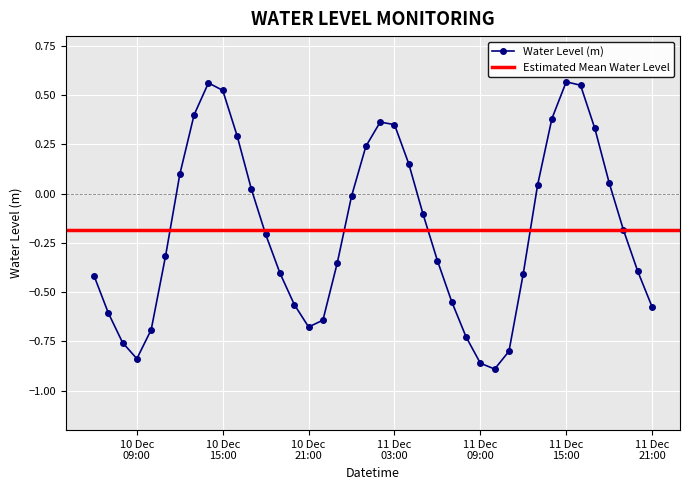

Read the value at 2024-12-10 19:00:00.

-0.4